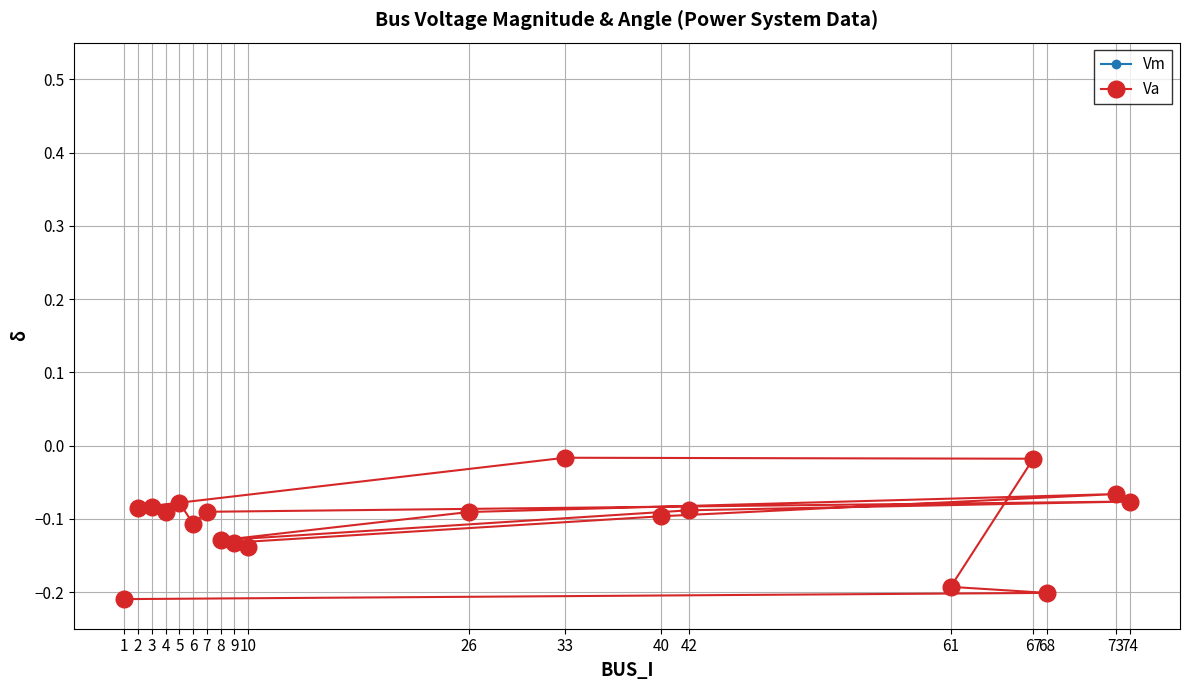

Is it true that Va equals -0.0 at 42?

False